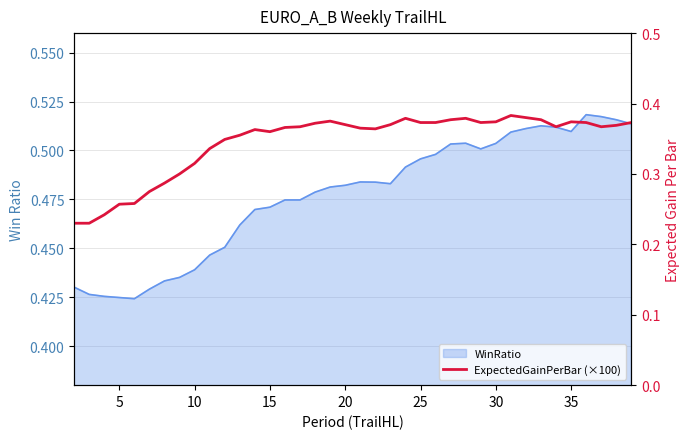

How many points are higher than both their immediate neighbors (excluding endpoints)?

6